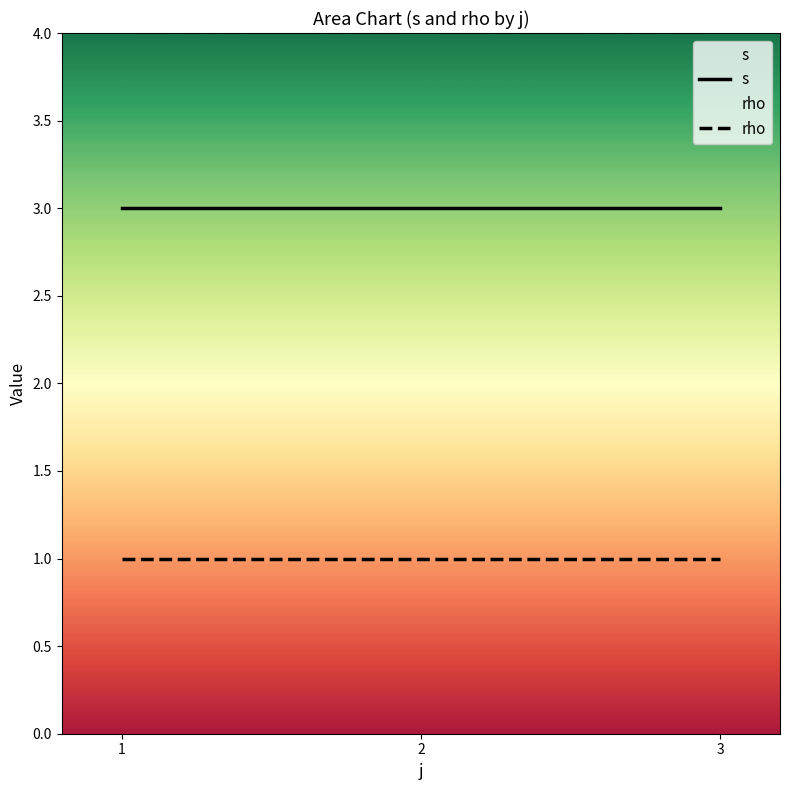

Which series has the largest range (max minus min)?

s